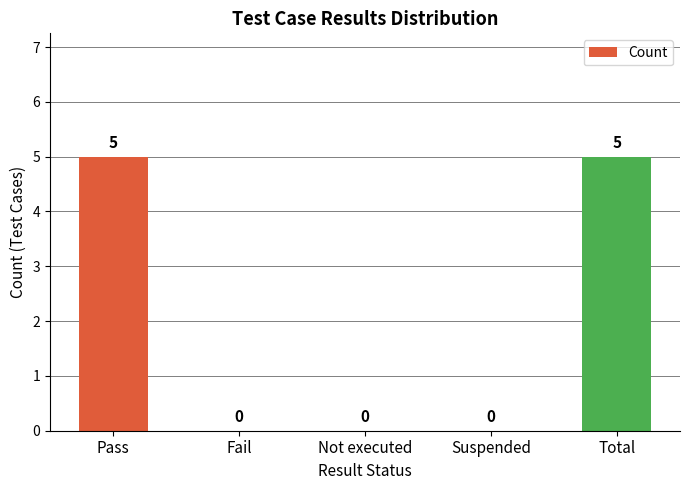

What is the sum of all values?

10